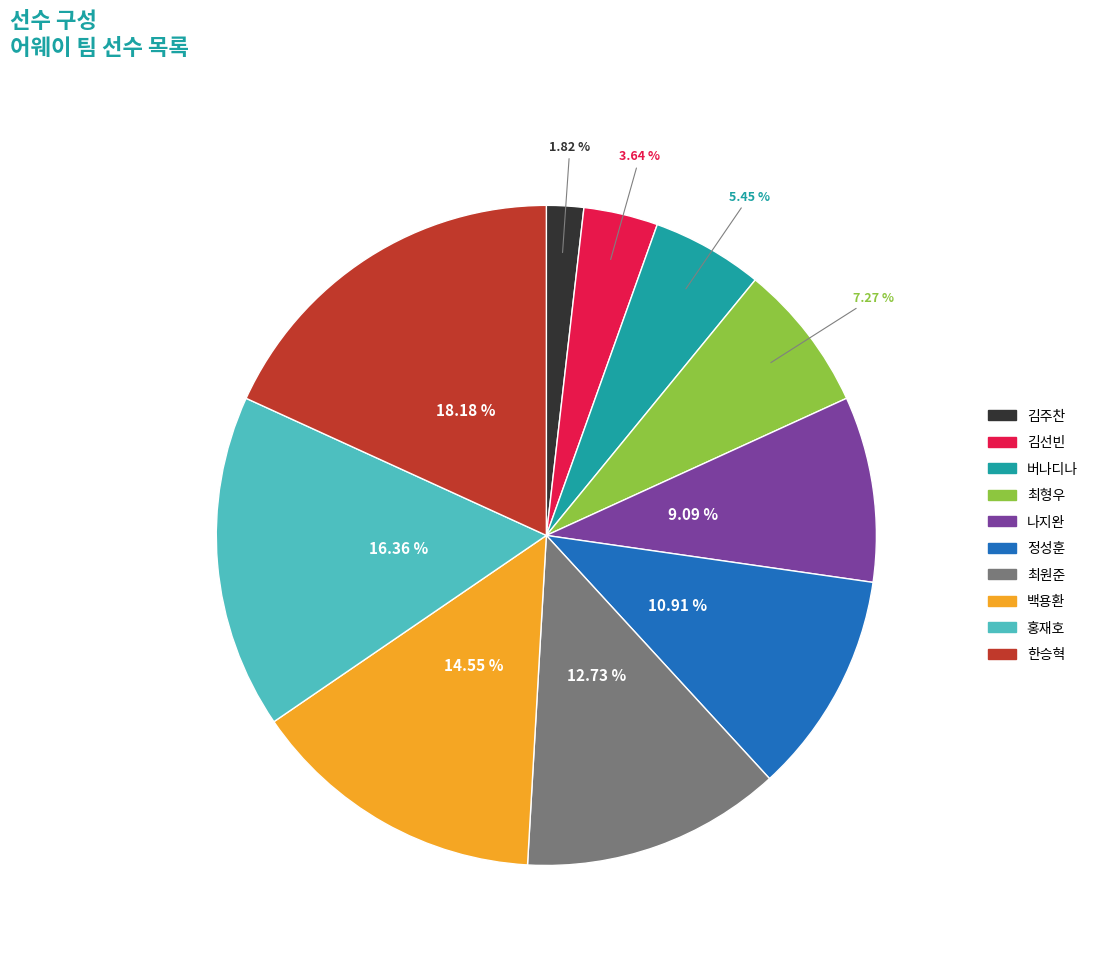

What percentage is the 정성훈 slice, to the nearest percent?

11%